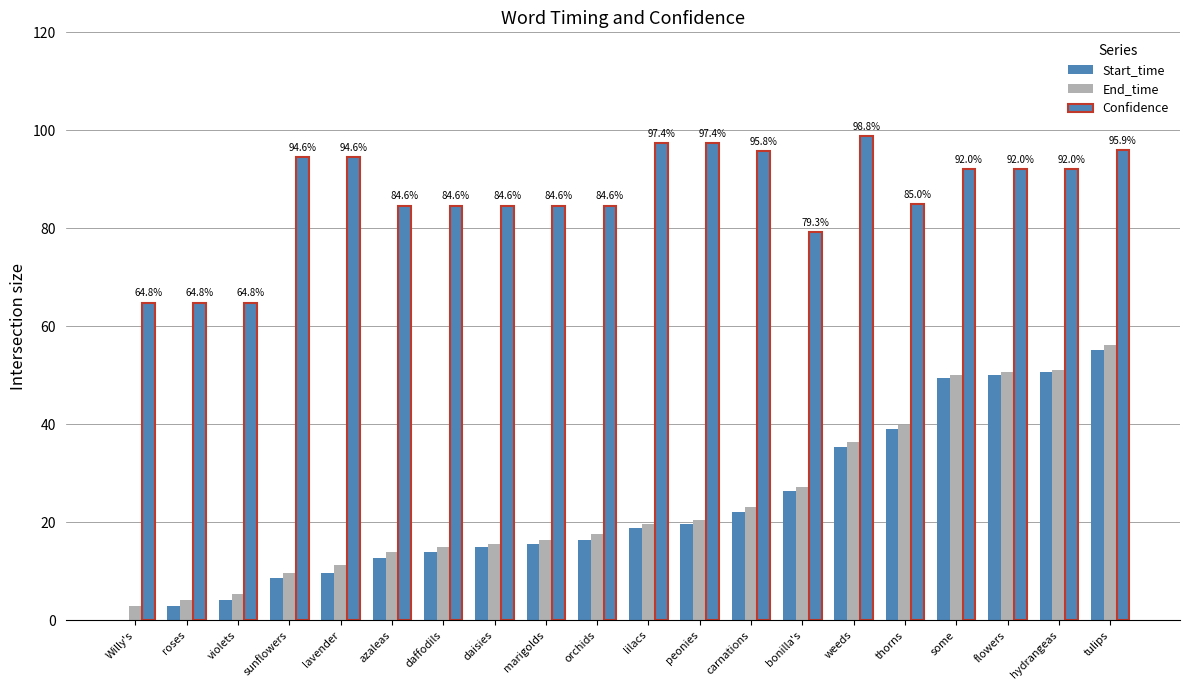

How many groups of bars are there?

20